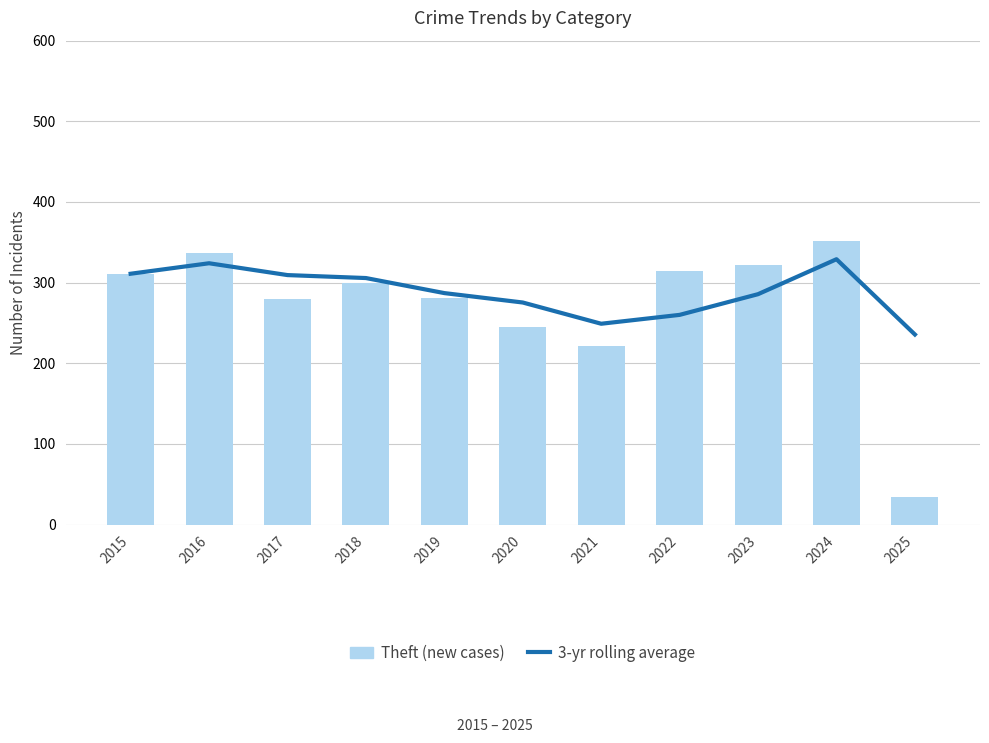

How many data points in Theft (new cases) are above 300?

5